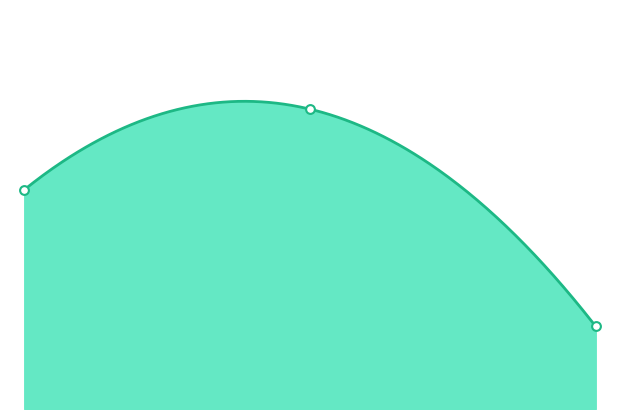

Is the value of pf_vm_from_pu at Line_0 greater than the value of pf_ikss_to_ka at Line_0?

Yes